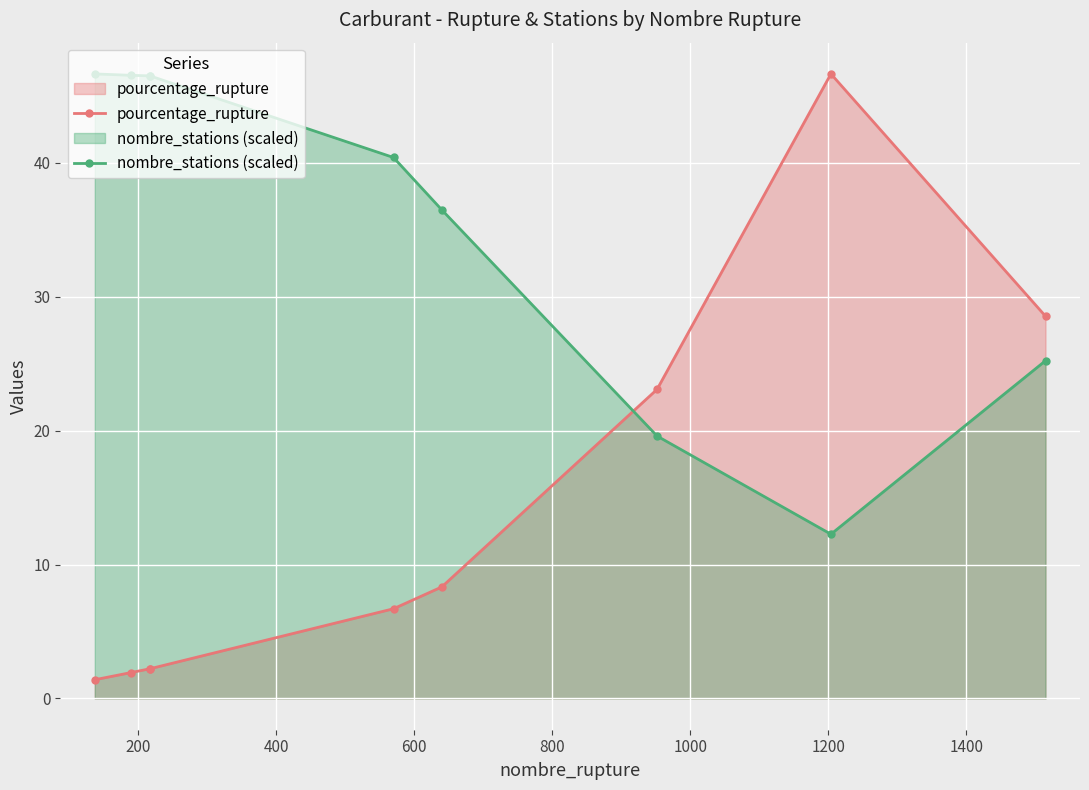

Does the chart display data point markers on the line(s)?

Yes